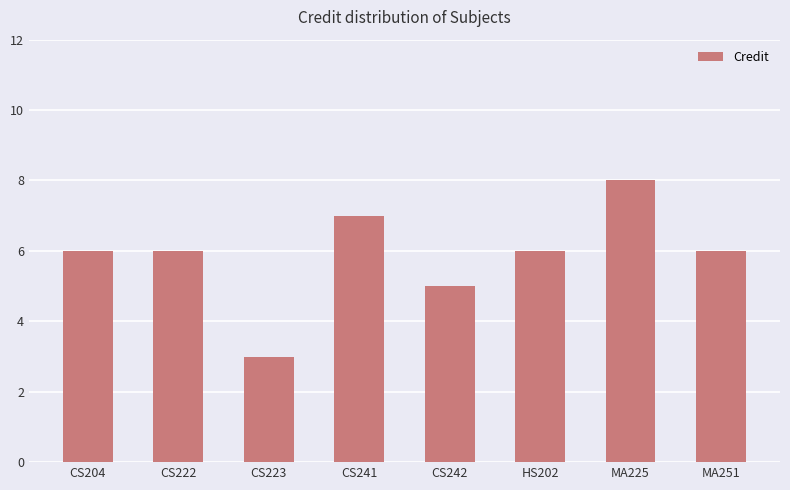

What is the difference between the second highest and minimum values?

4